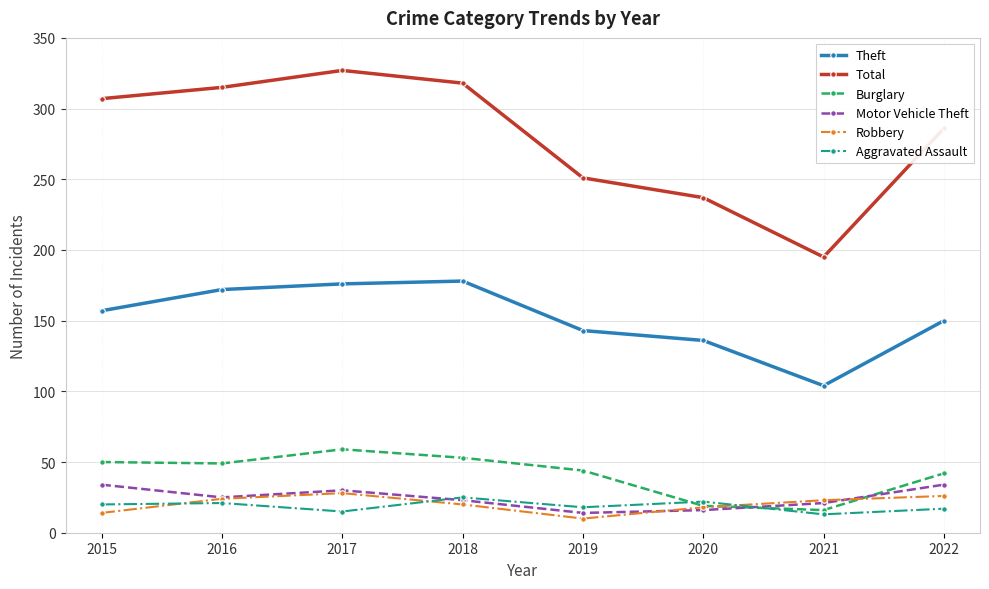

At which label does Total reach its minimum?

2021